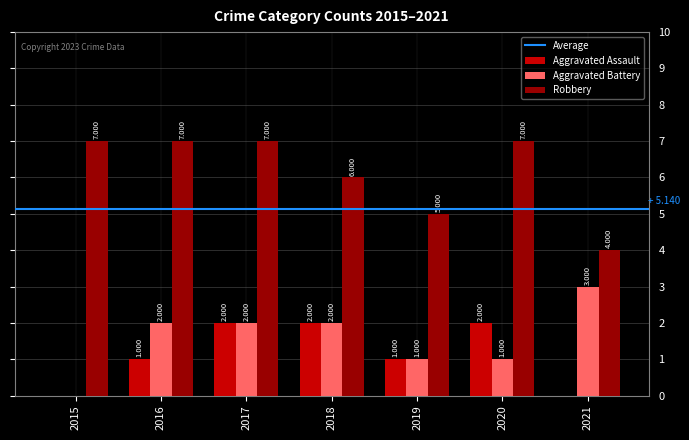

Which series has the largest total across all categories?

Robbery